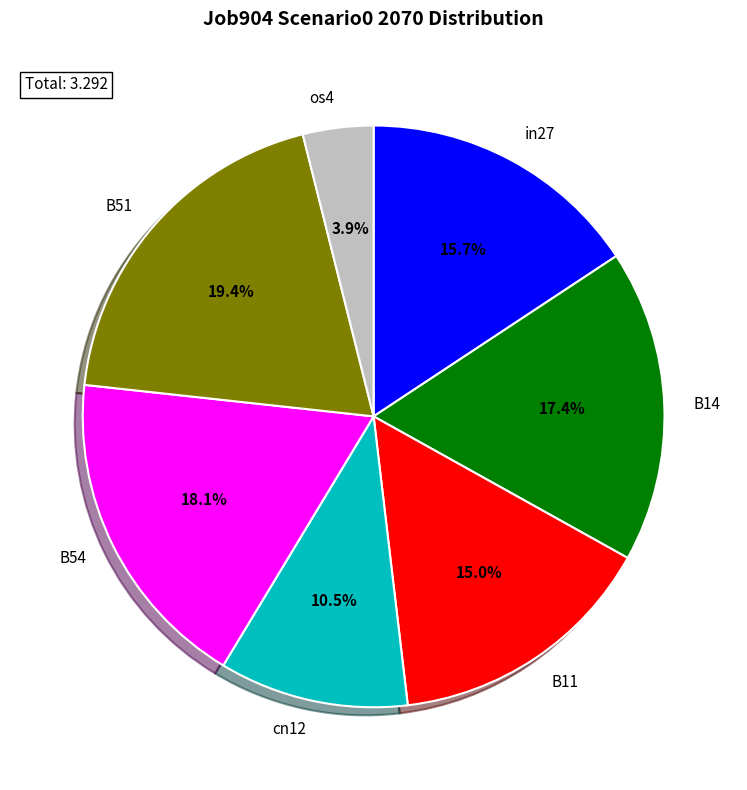

Is it true that B51 is 26% of the pie?

False